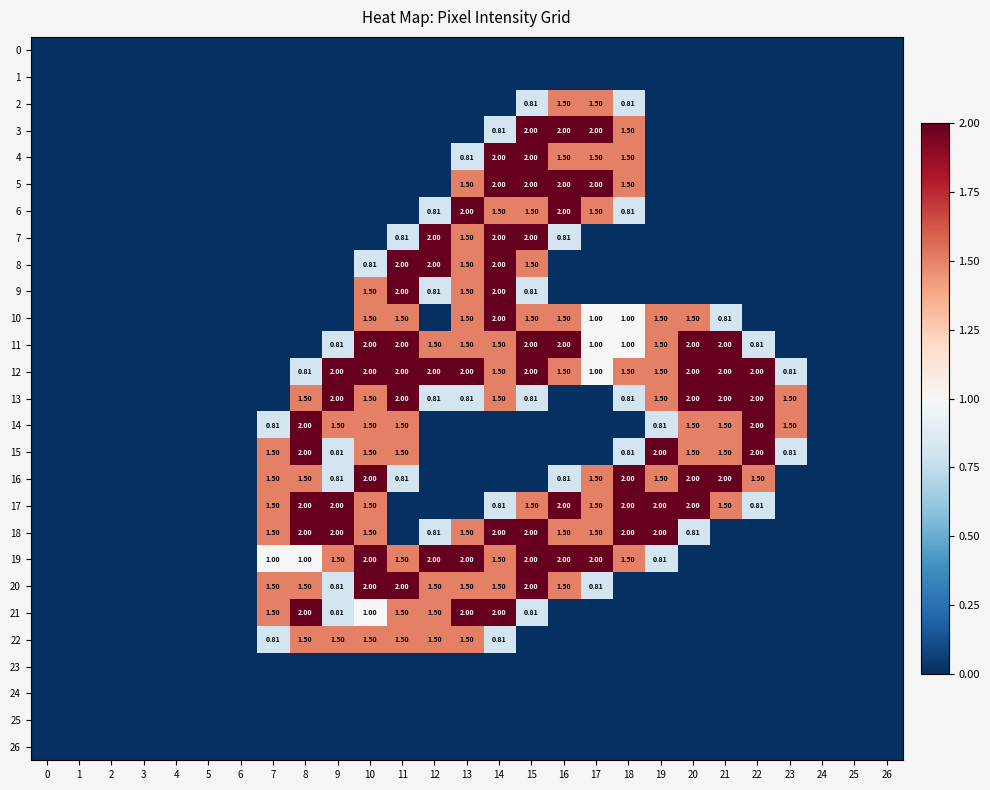

The value of 13 at 4 is 0.0. True or false?

True